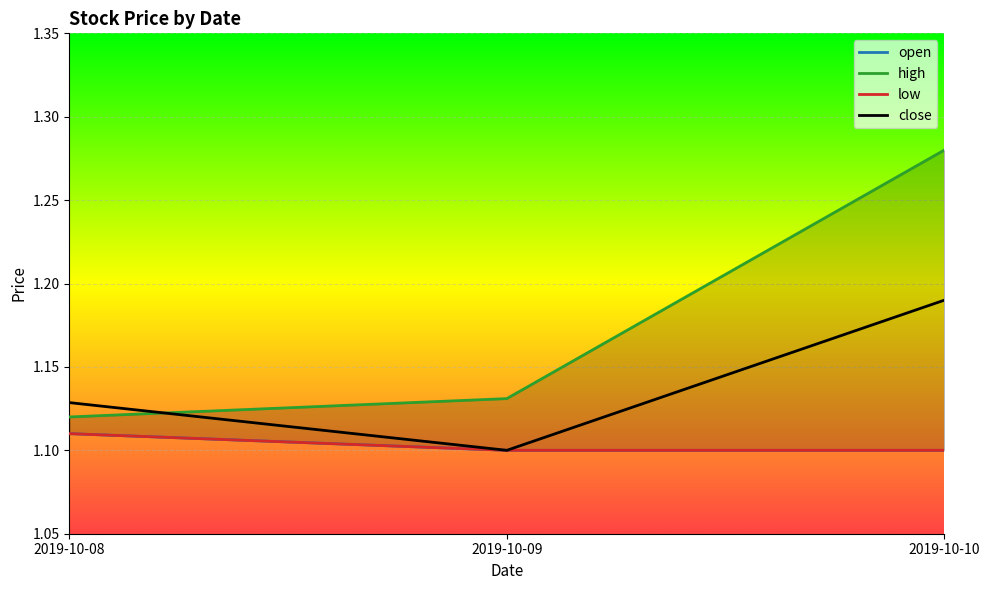

Between 2019-10-08 and 2019-10-10, which is larger?

2019-10-08